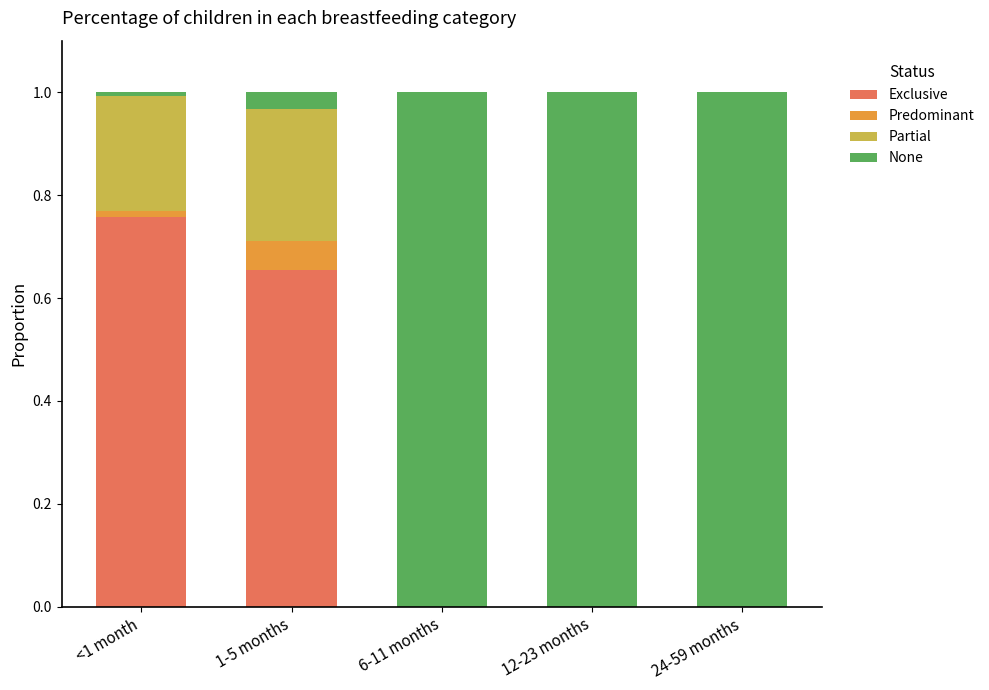

What is the total value across all series at 6-11 months?

1.0